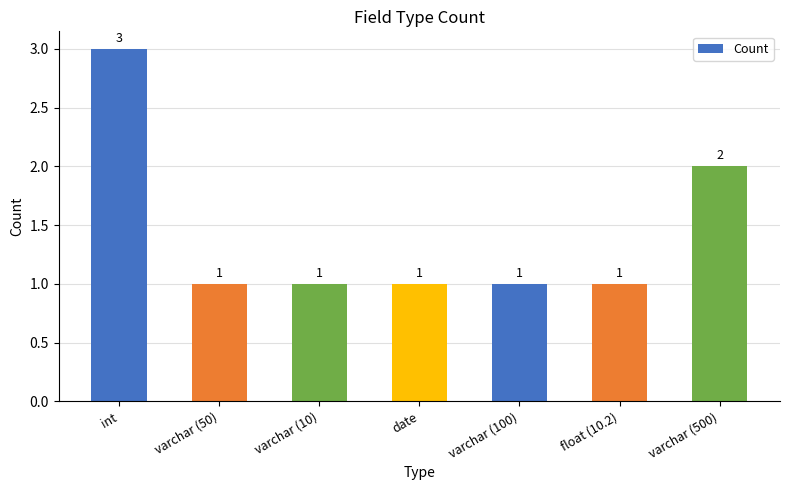

What is the label of the 5th bar from the left?

varchar (100)